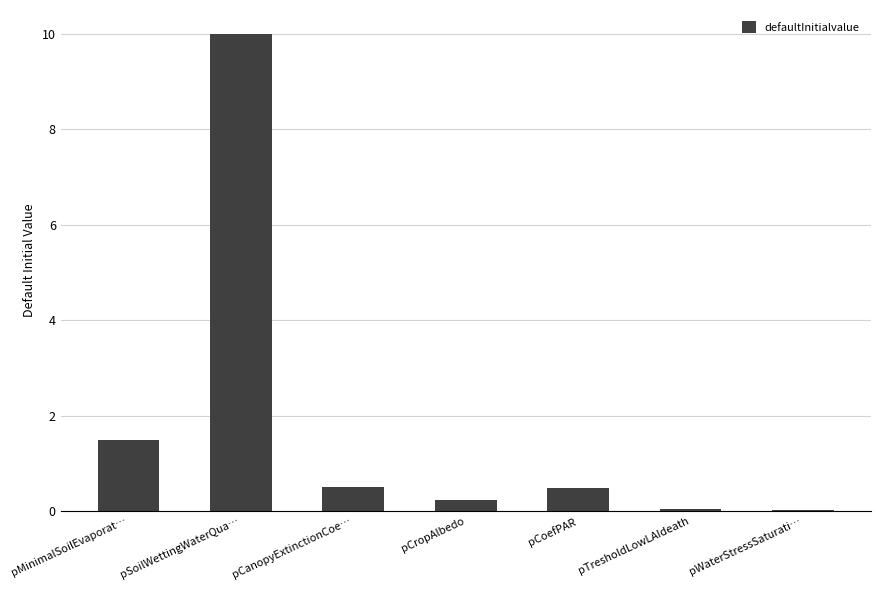

What is the sum of the values at pCoefPAR and pSoilWettingWaterQua…?

10.5